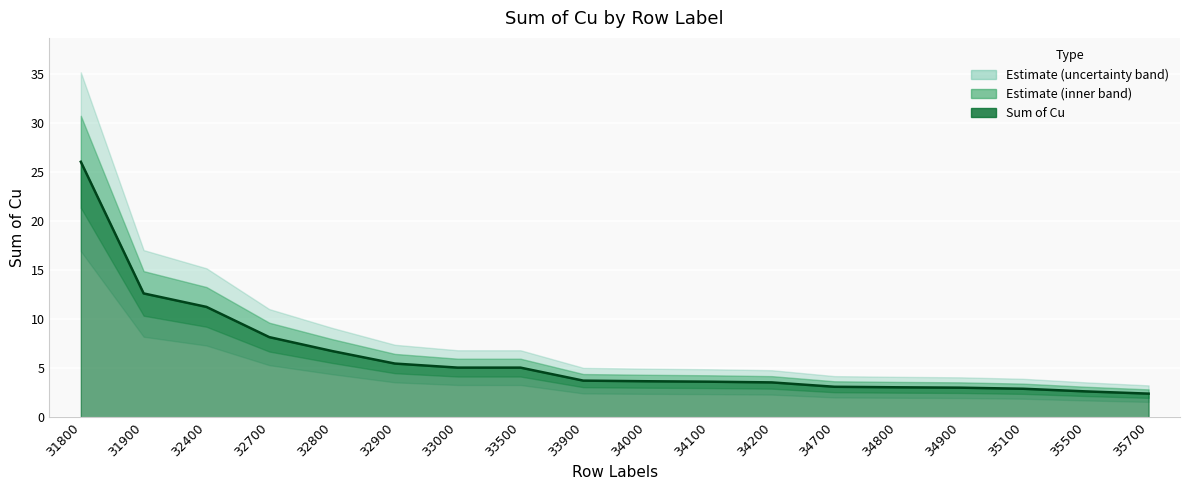

Between 34900 and 35500, which is larger?

34900